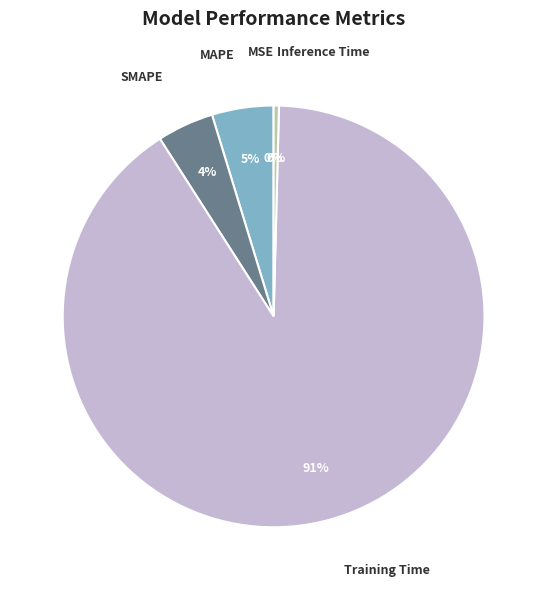

Which has a higher value, Training Time or MAPE?

Training Time